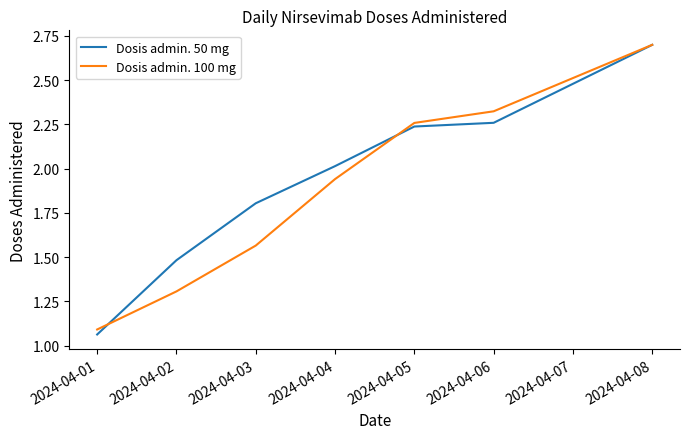

Is the value of Dosis admin. 50 mg at 2024-04-08 greater than the value of Dosis admin. 100 mg at 2024-04-05?

Yes